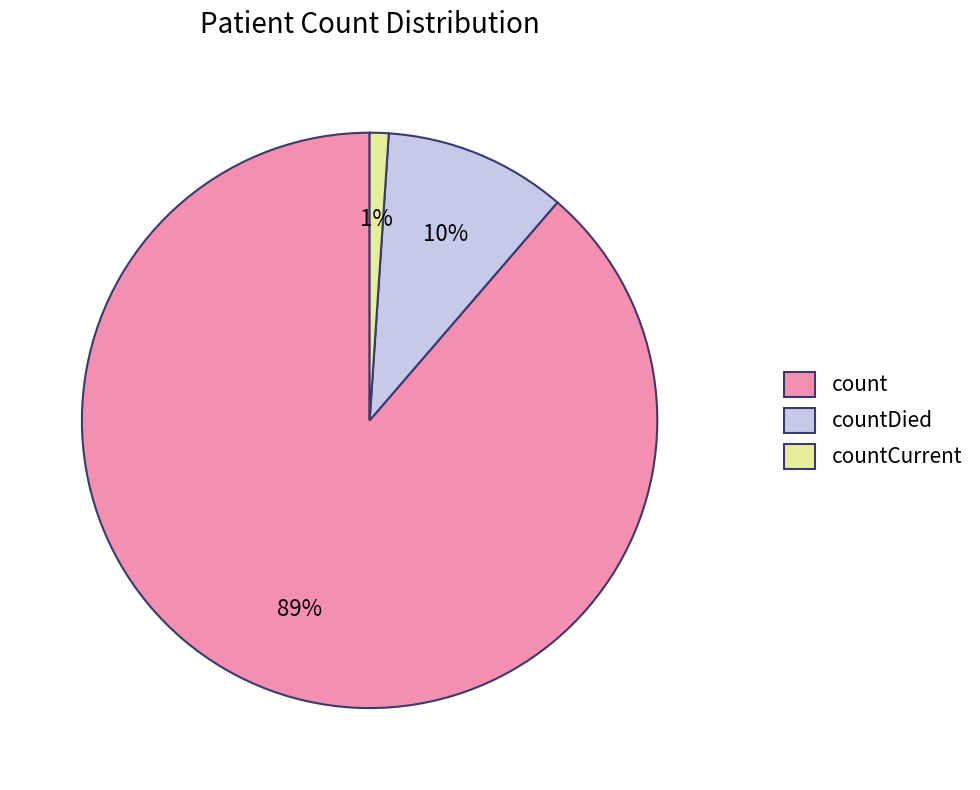

Which slice is the largest?

count